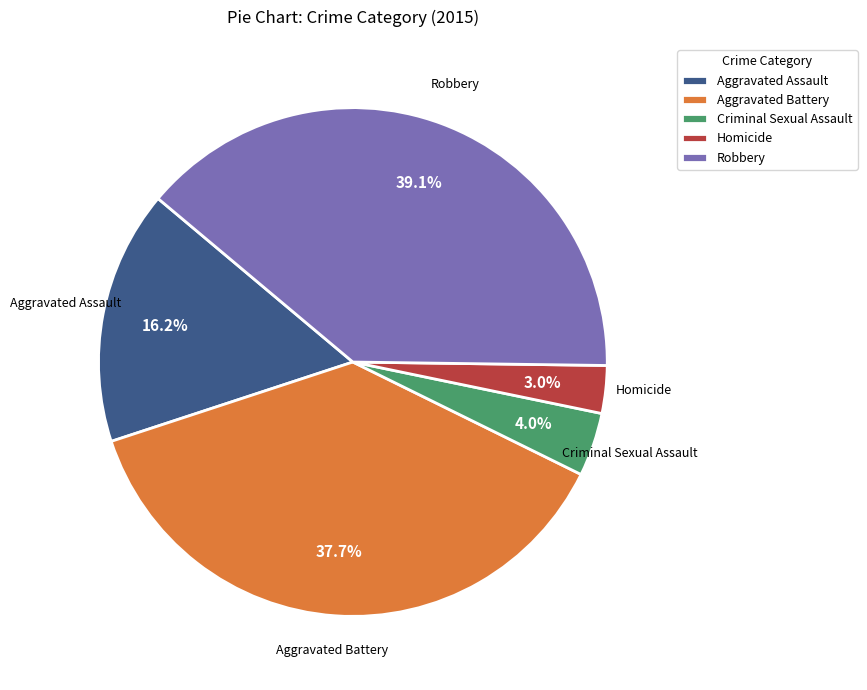

To the nearest percent, what portion does Criminal Sexual Assault represent?

4%